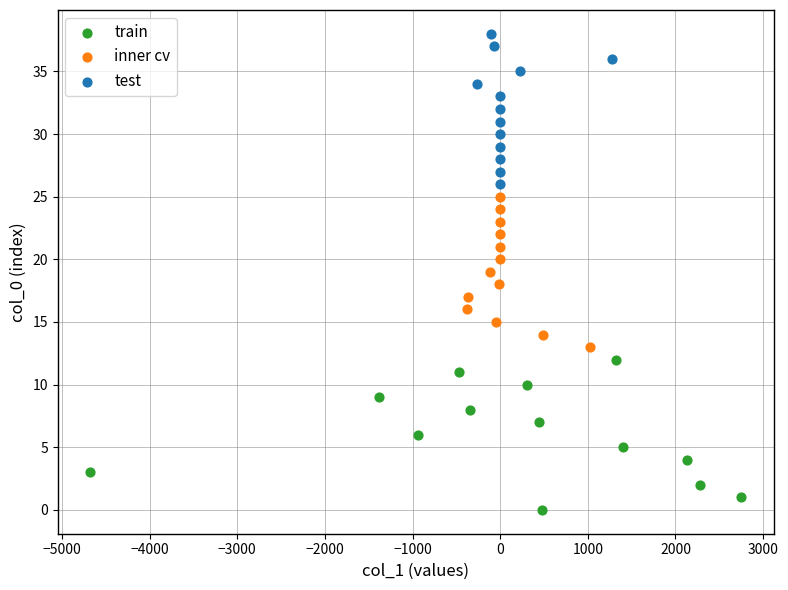

Which series reaches the maximum Y coordinate?

test